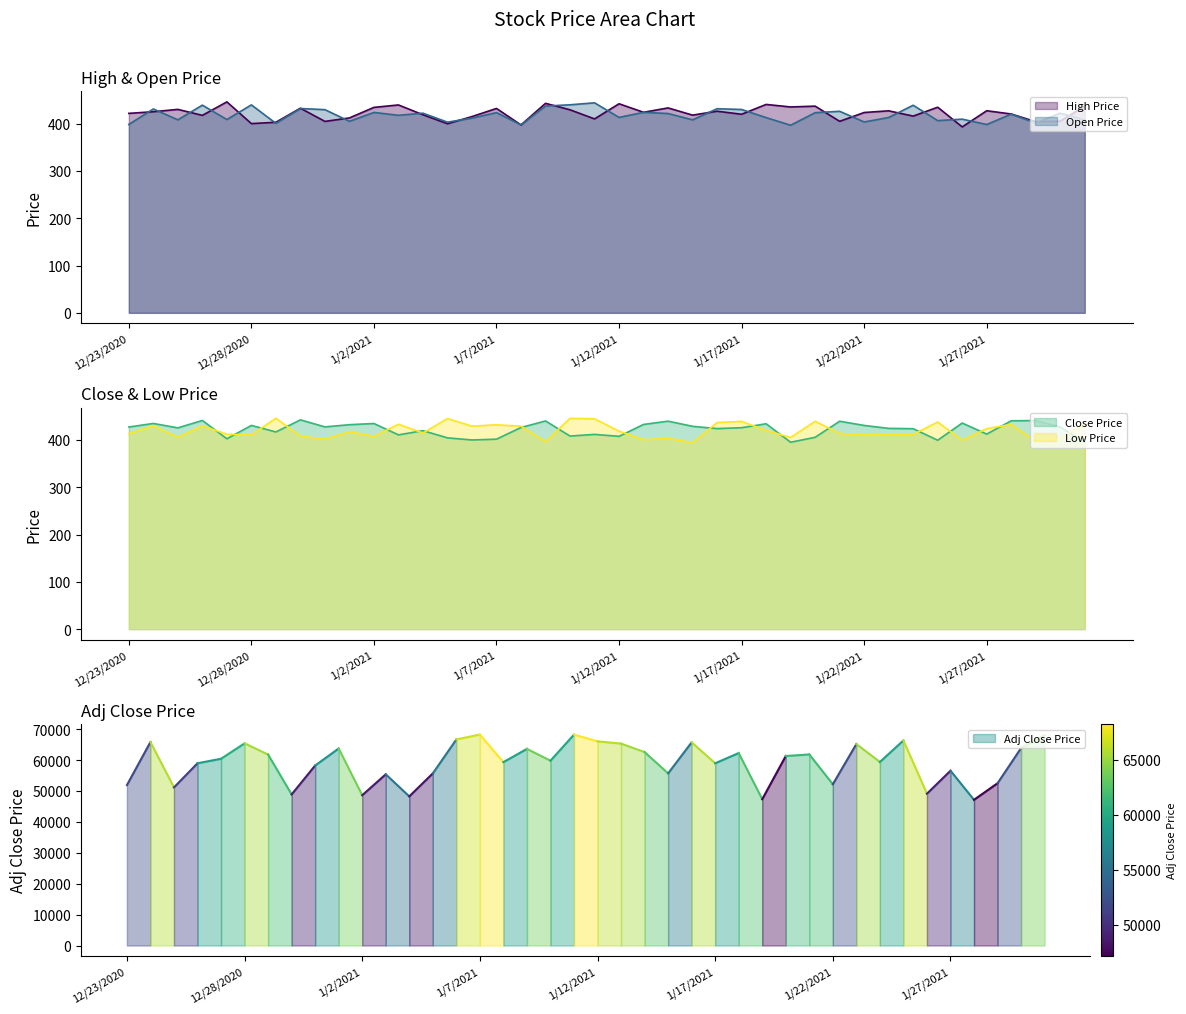

The value of High Price at 12/24/2020 is 425.3. True or false?

True